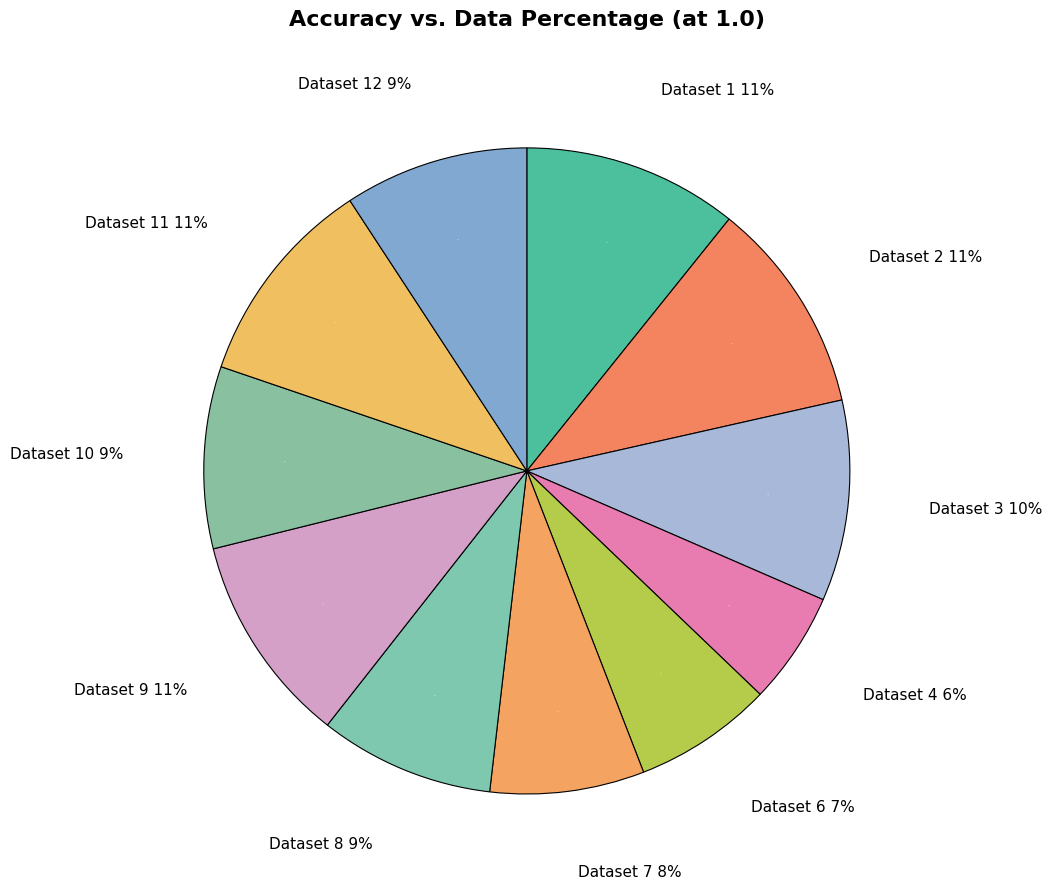

To the nearest percent, what portion does Dataset 2 represent?

11%